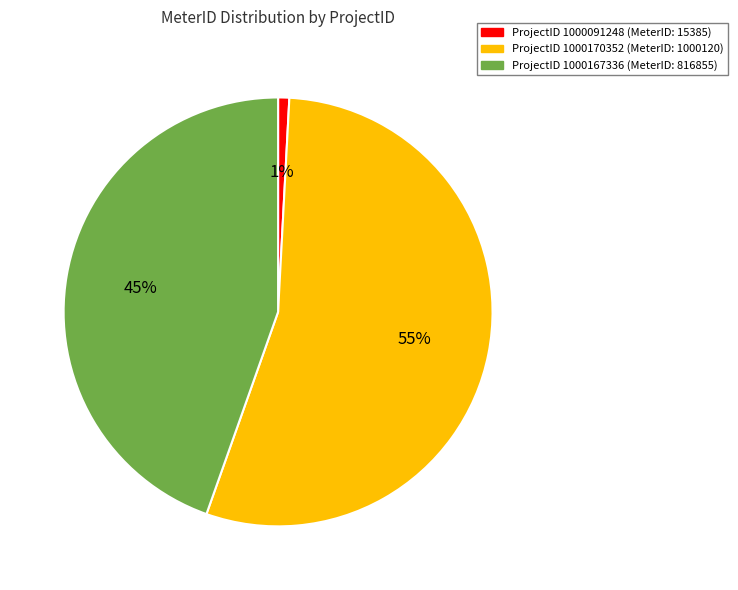

To the nearest percent, what is the average slice percentage?

33%